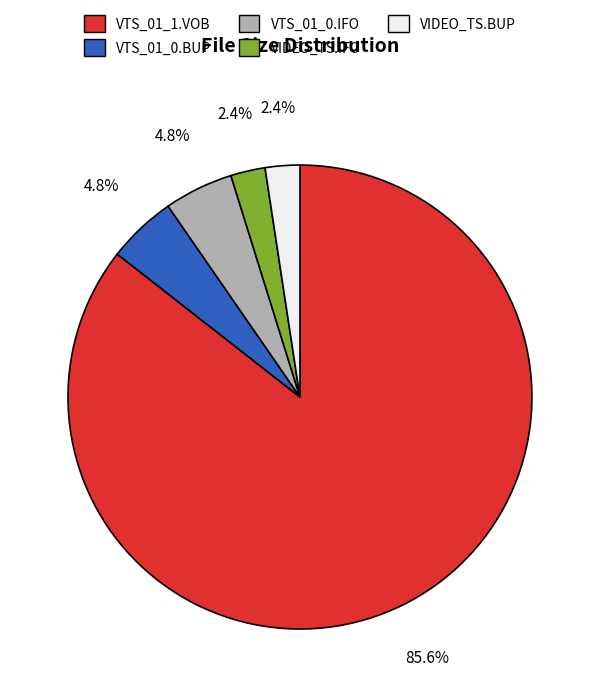

What percentage is NOT represented by VIDEO_TS.BUP?

97.6%